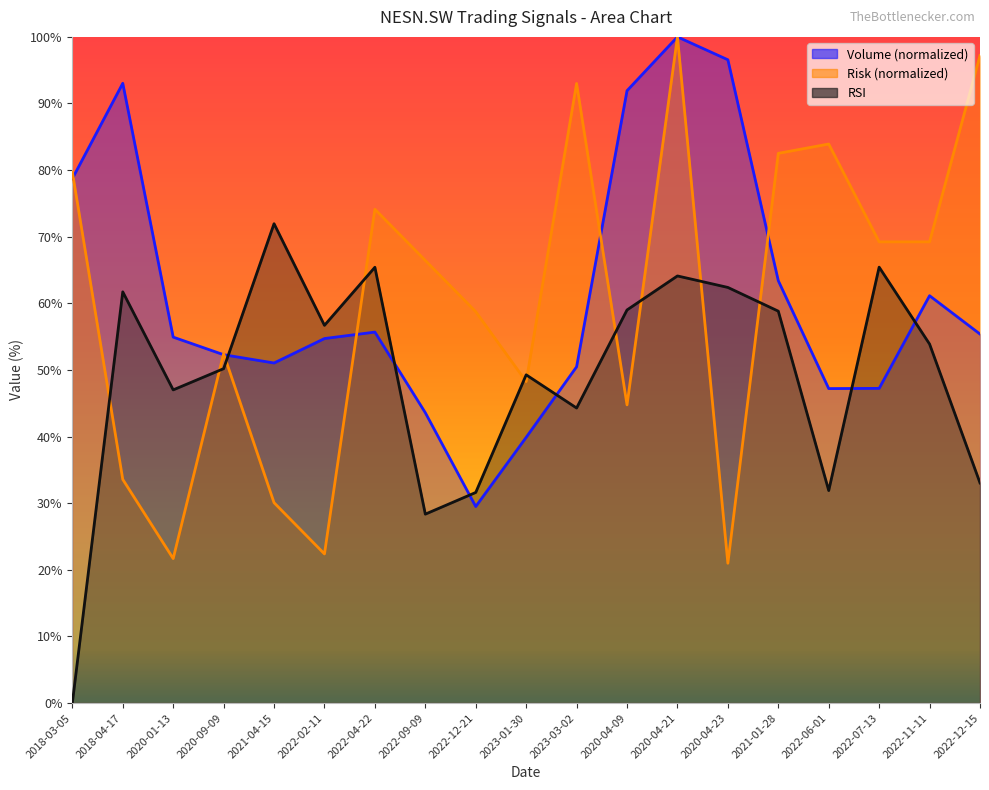

Is the value of Risk at 2018-03-05 greater than the value of RSI at 2020-04-21?

Yes